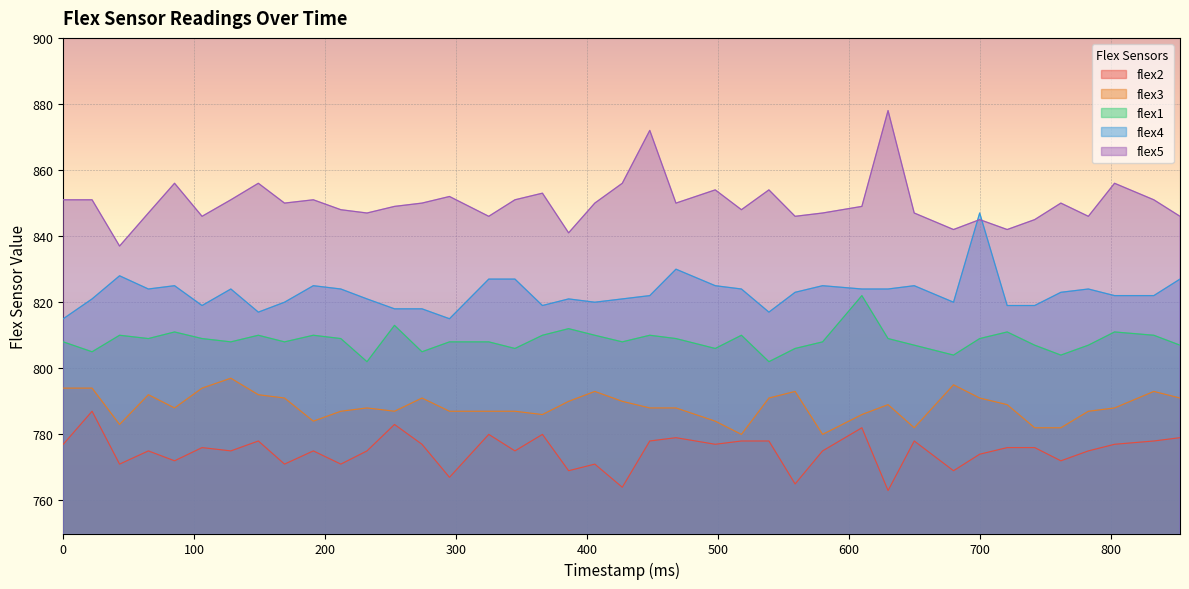

List the series in order of their peak value, highest first.

flex5, flex4, flex1, flex3, flex2